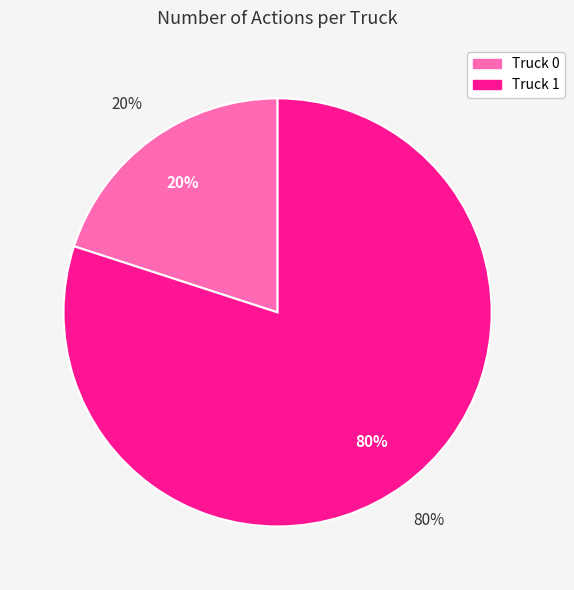

What is the majority slice?

Truck 1